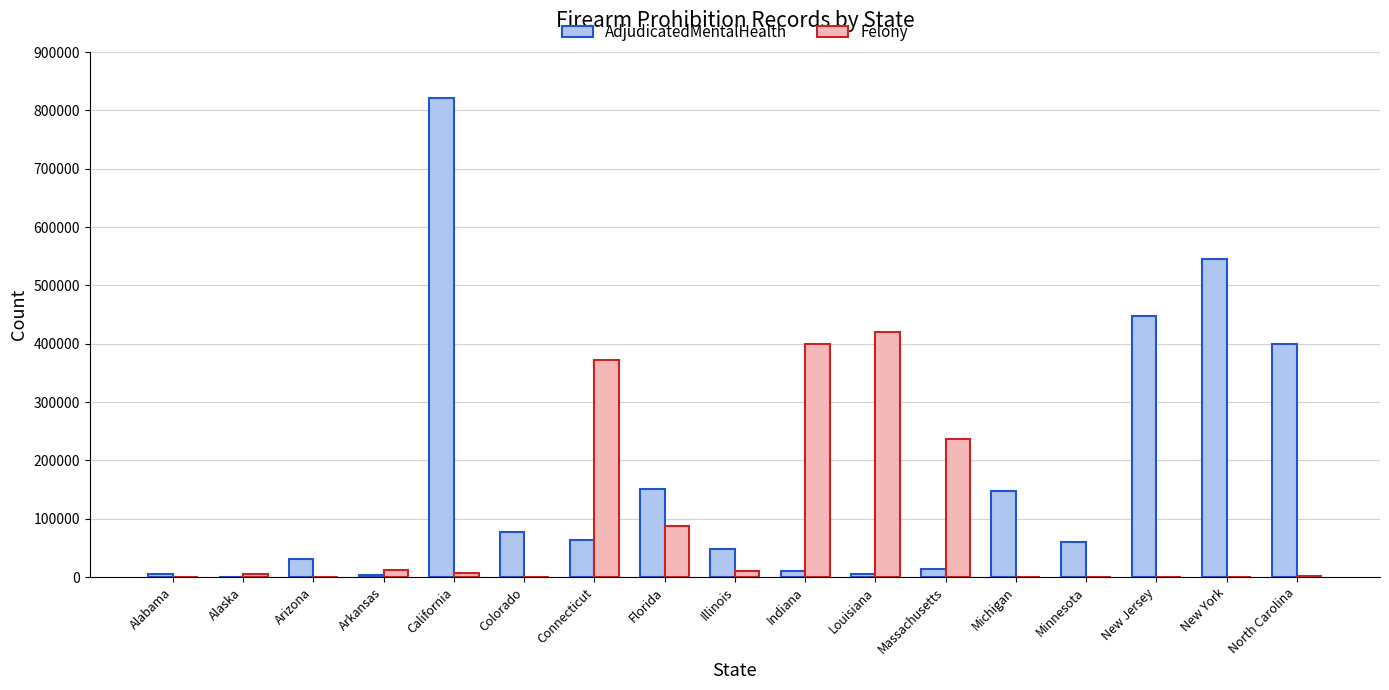

At which label does AdjudicatedMentalHealth first exceed 60537?

California